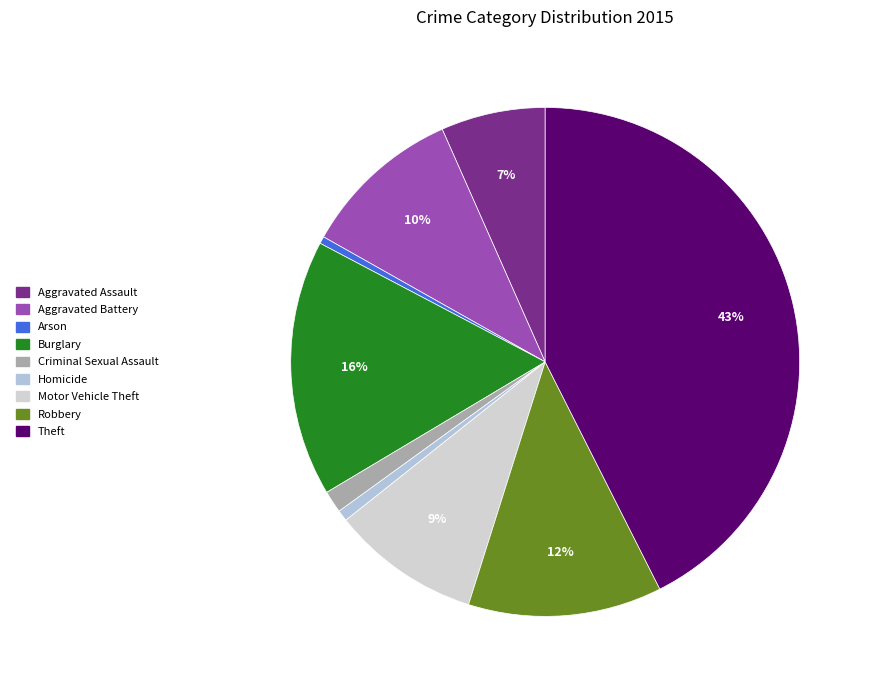

Count the number of slices in the pie.

9